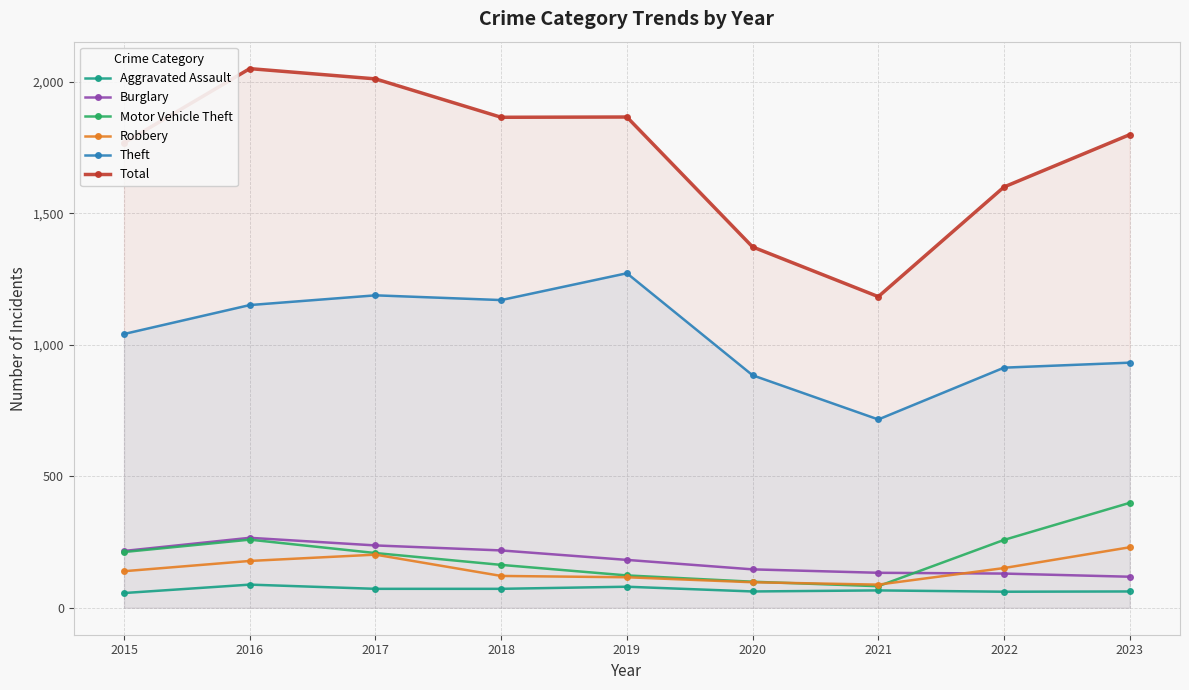

What are all the series names shown in the legend?

Aggravated Assault, Burglary, Motor Vehicle Theft, Robbery, Theft, Total